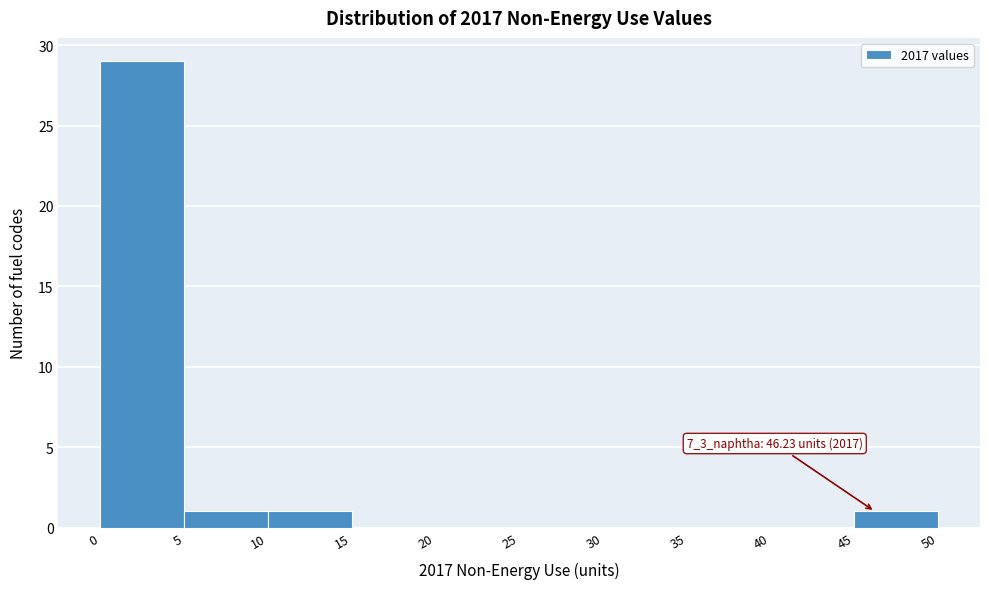

Over which range of the x-axis is the bar tallest?

0 to 5